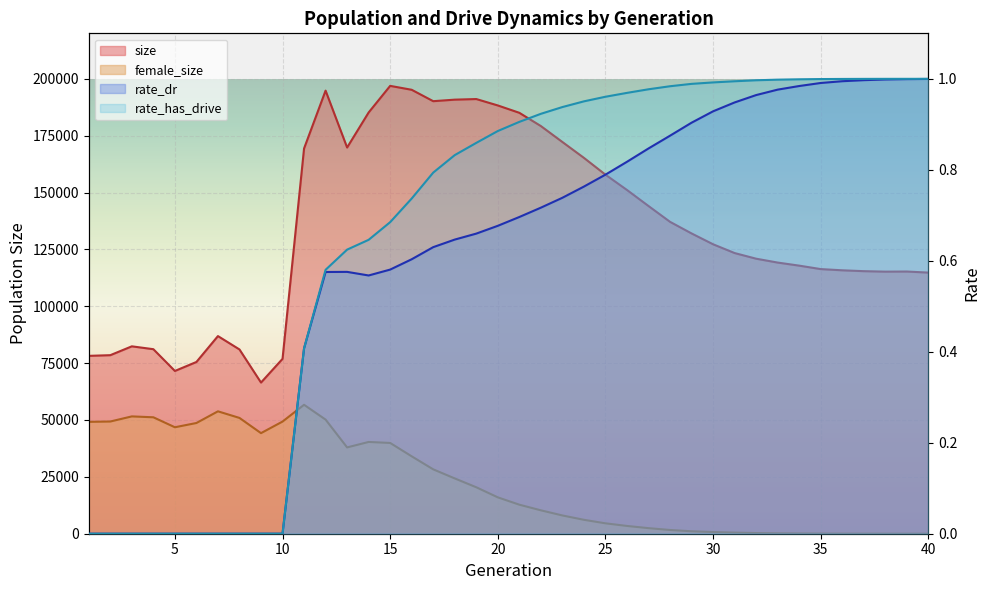

Rank the categories by rate_has_drive value from highest to lowest.

40, 39, 38, 37, 36, 35, 34, 33, 32, 31, 30, 29, 28, 27, 26, 25, 24, 23, 22, 21, 20, 19, 18, 17, 16, 15, 14, 13, 12, 11, 1, 2, 3, 4, 5, 6, 7, 8, 9, 10